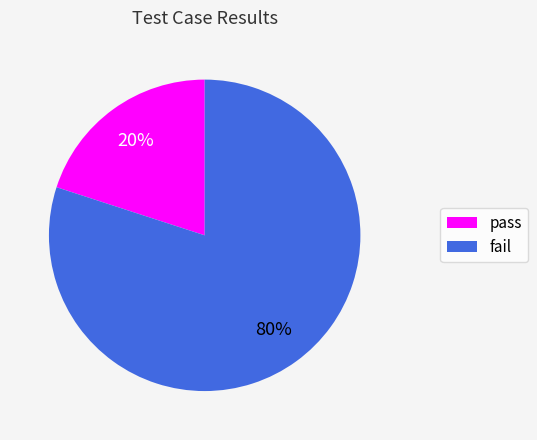

Rank the categories by value from lowest to highest.

pass, fail